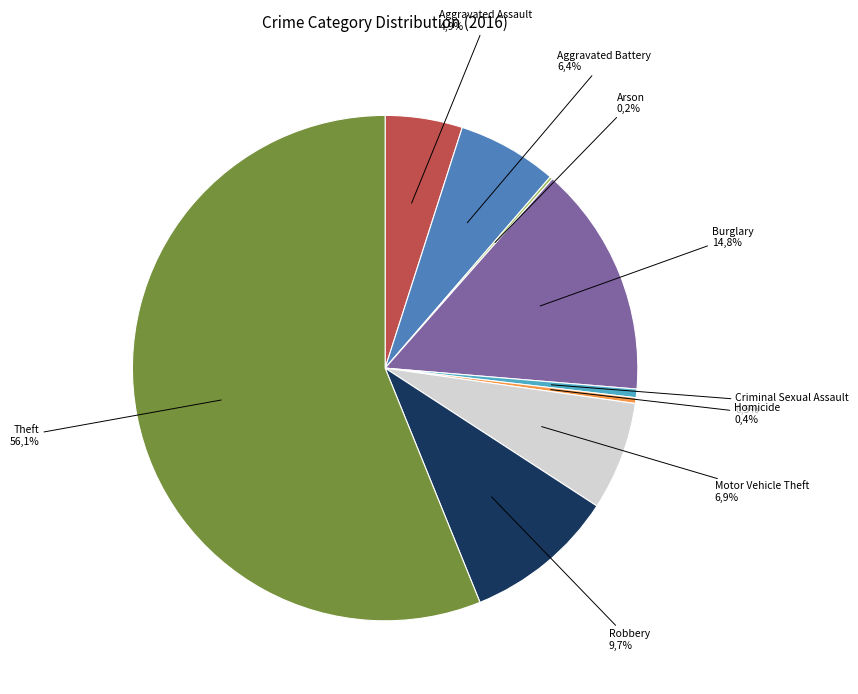

Which category has the smallest portion of the pie?

Arson